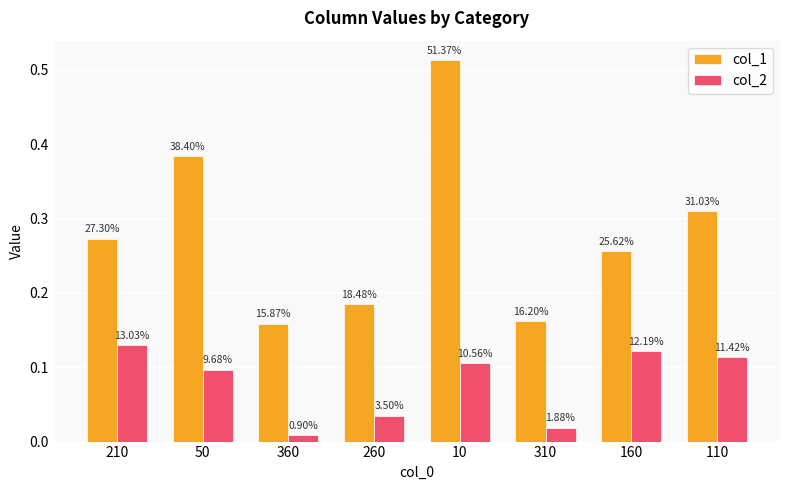

What are all the series names shown in the legend?

col_1, col_2